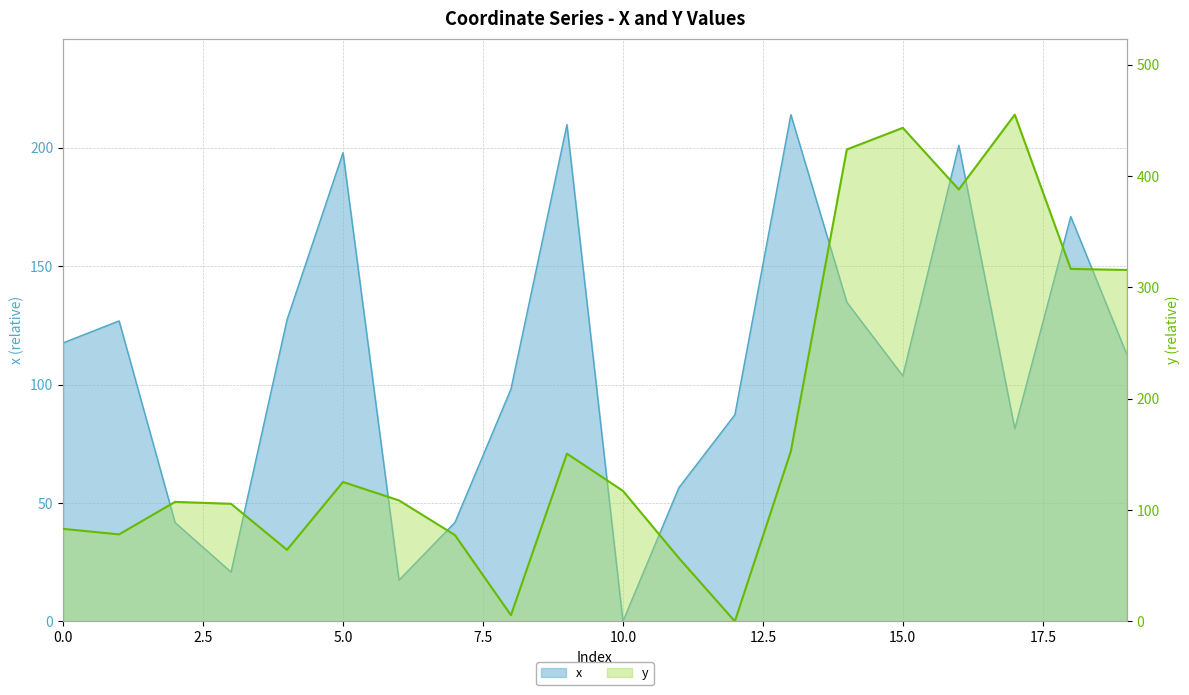

What is the average value of the y series?

178.7